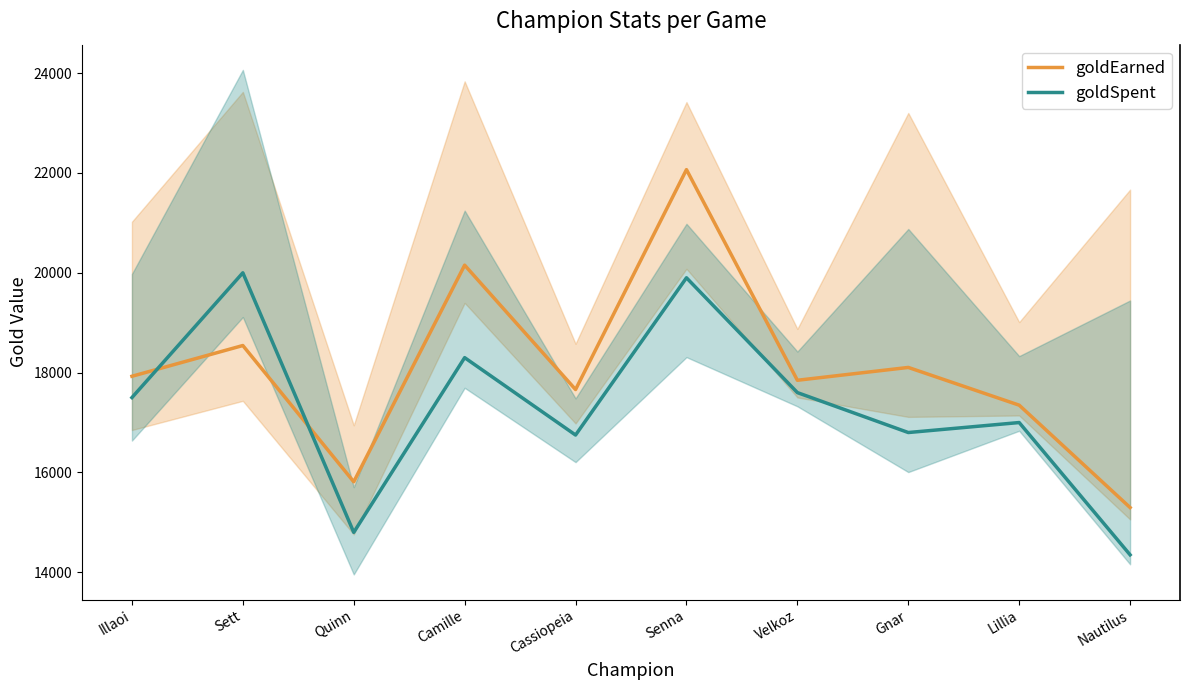

Read the goldSpent value at Nautilus, to the nearest 100.

14400